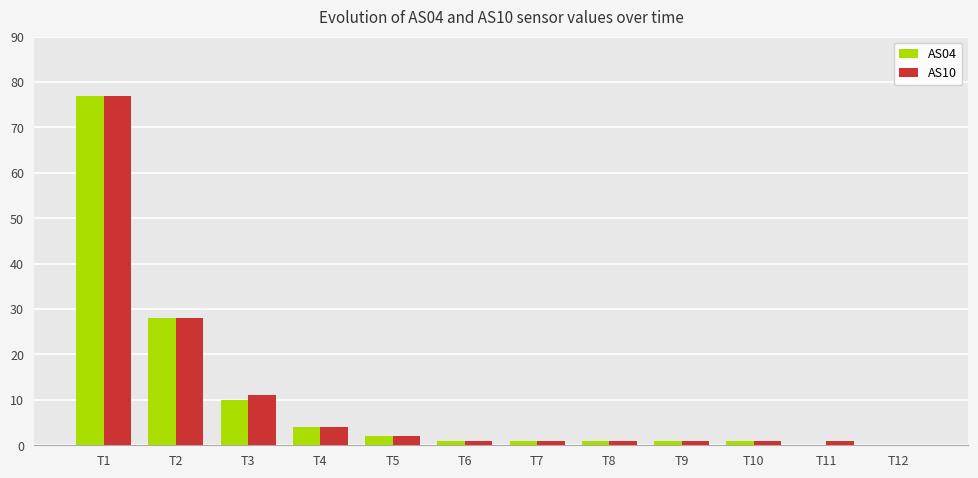

The value of AS04 at T5 is 2. True or false?

True